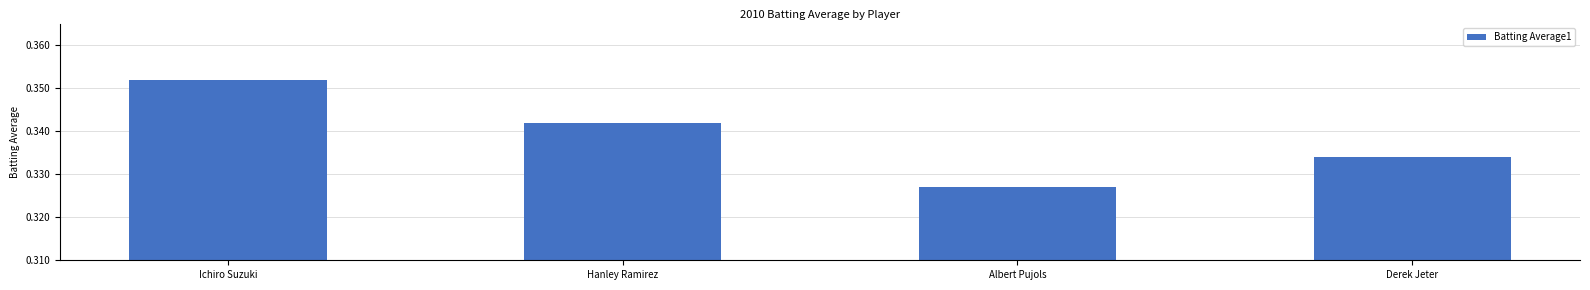

What is the label of the 3rd bar from the right?

Hanley Ramirez